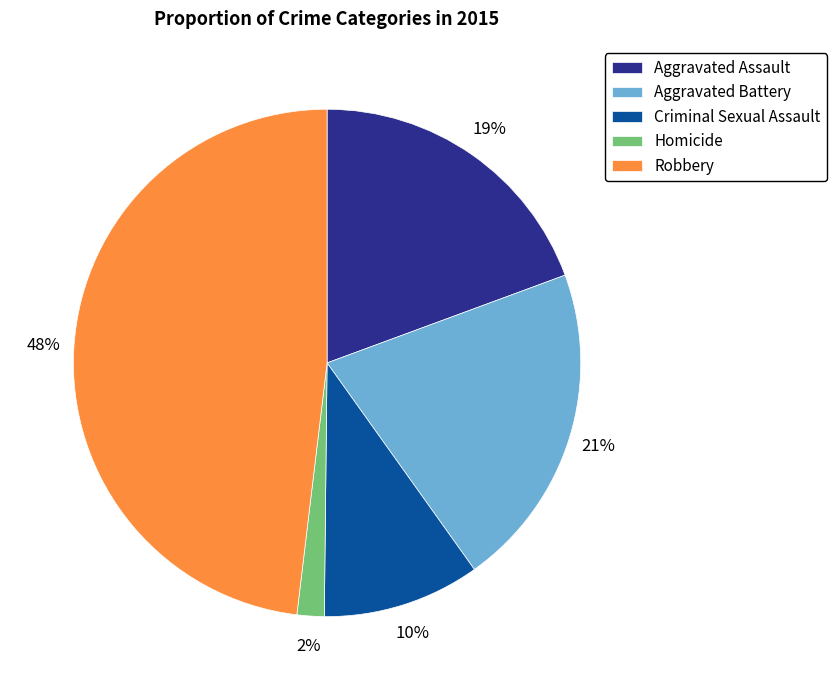

Which has a higher value, Robbery or Aggravated Assault?

Robbery